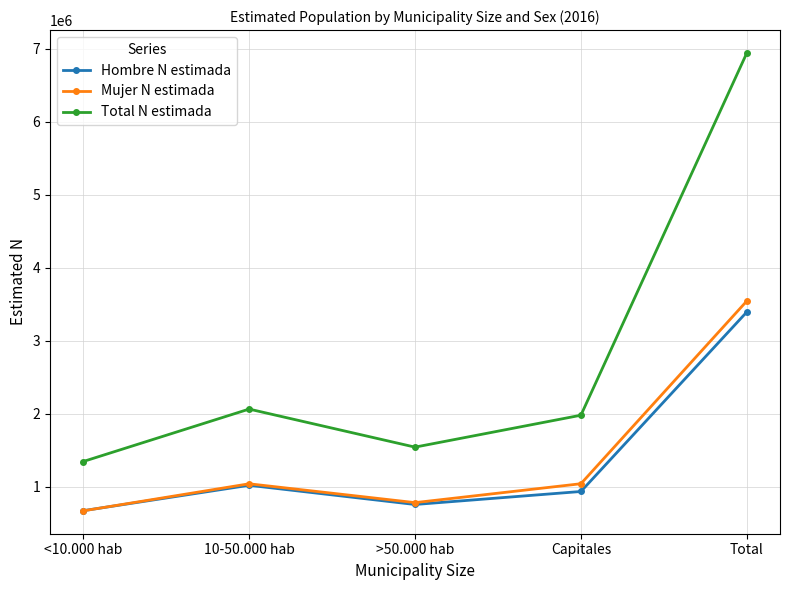

What value does the Total N estimada series have at Capitales?

1981346